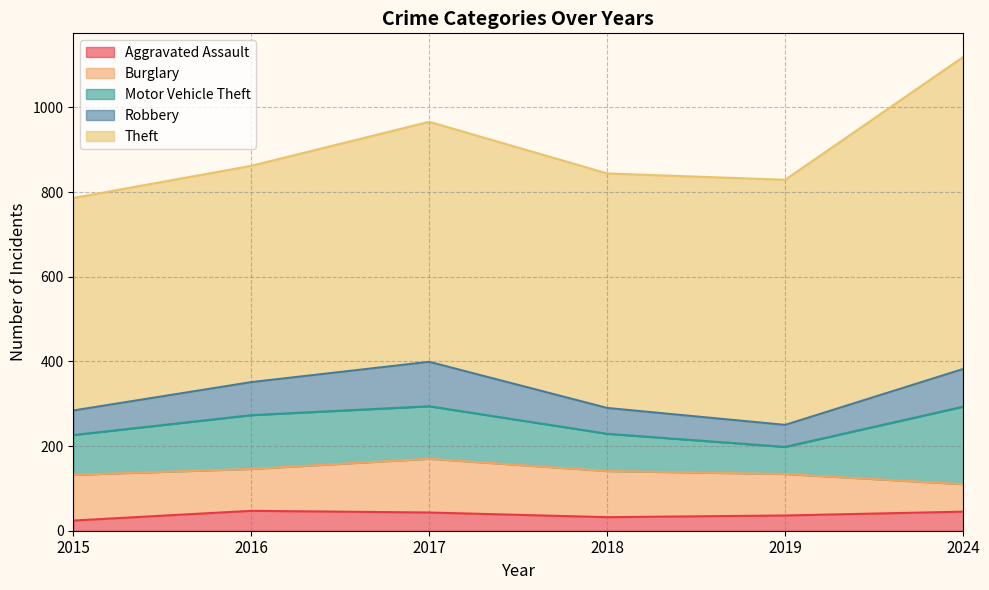

Is the value of Burglary at 2018 greater than the value of Aggravated Assault at 2019?

Yes